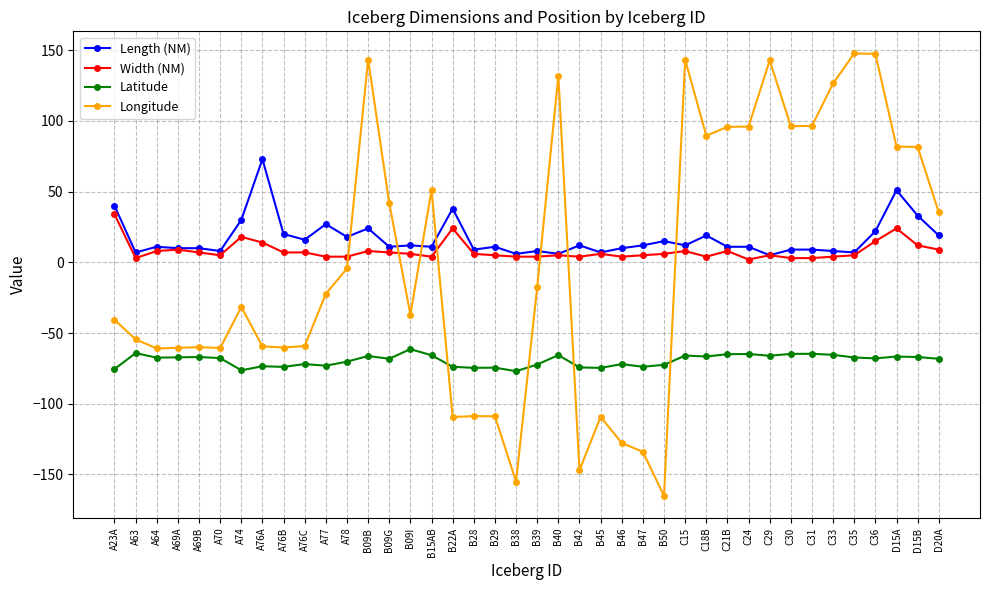

Rank the series by their maximum value, from lowest to highest.

Latitude, Width (NM), Length (NM), Longitude